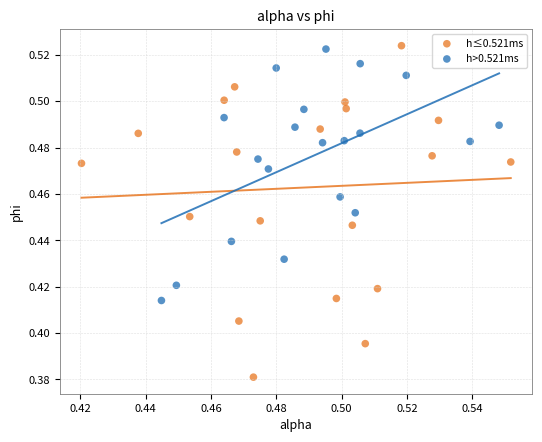

Which series has the widest spread of Y values?

h≤0.521ms